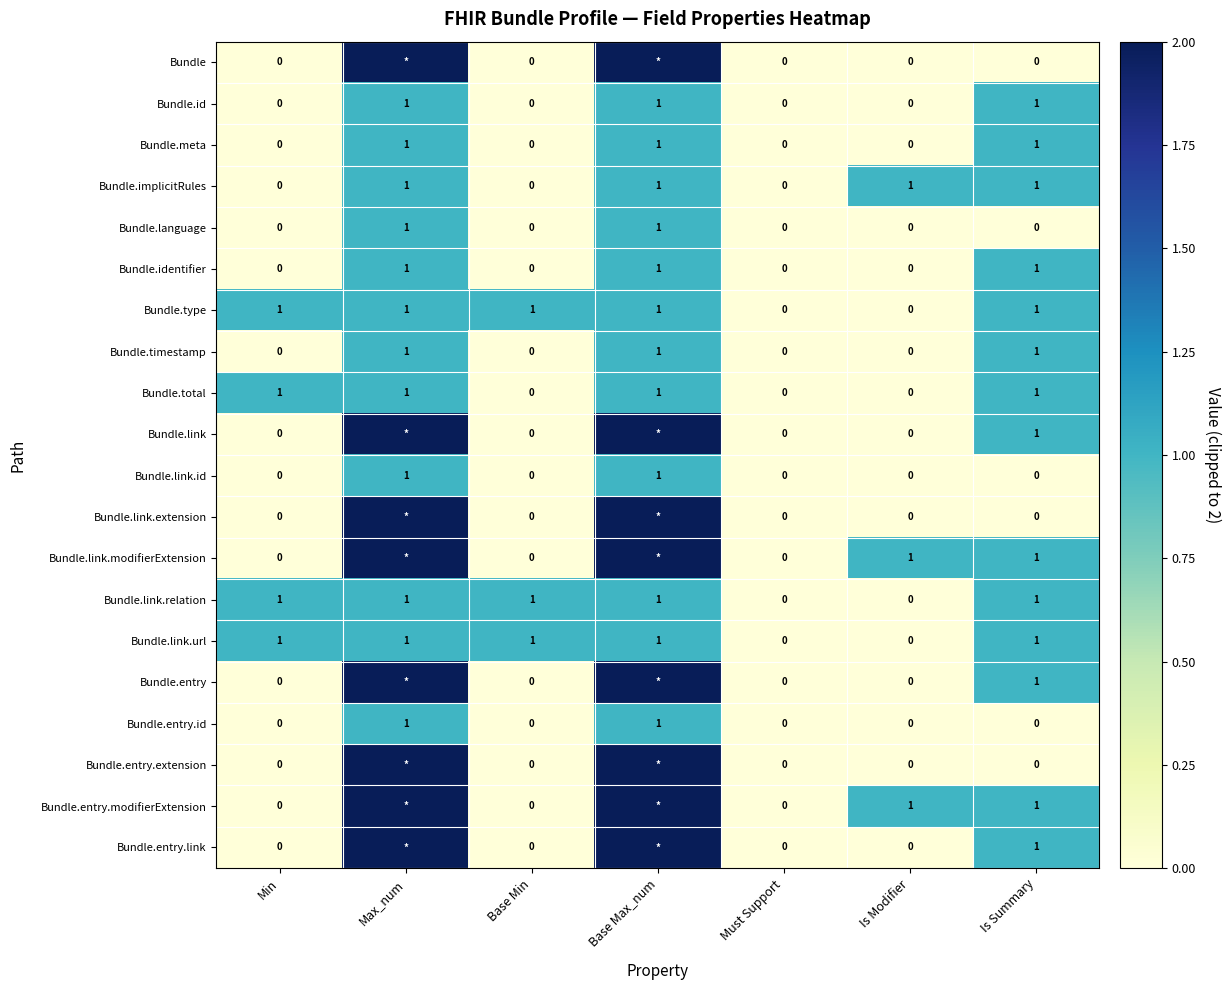

The Bundle.link.modifierExtension series shows 1 at Is Summary. True or false?

True